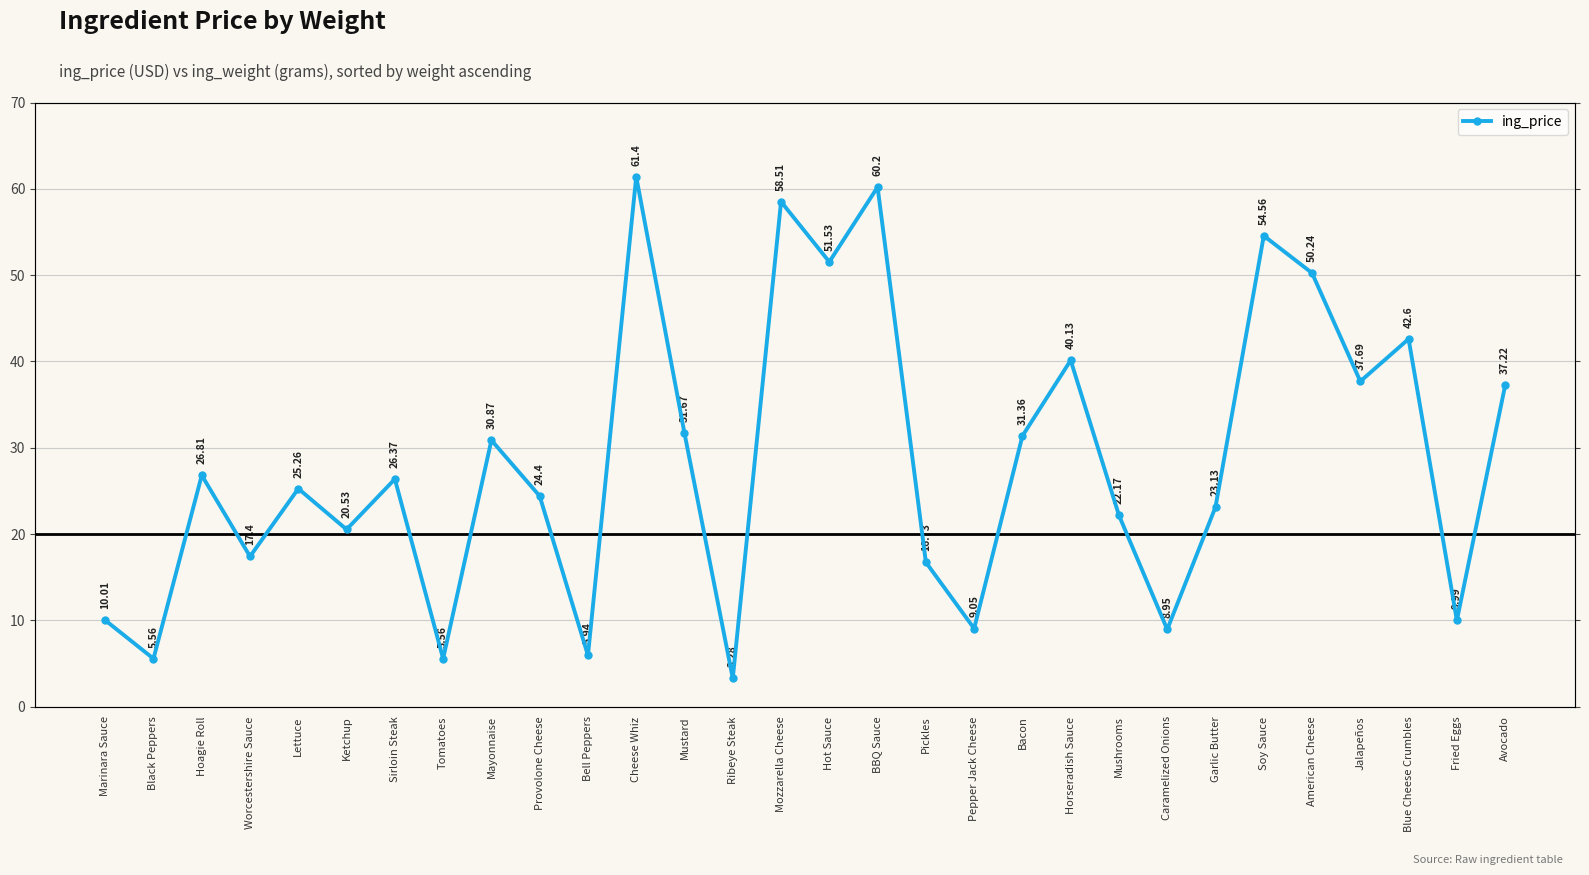

Where is the first local minimum?

Black Peppers